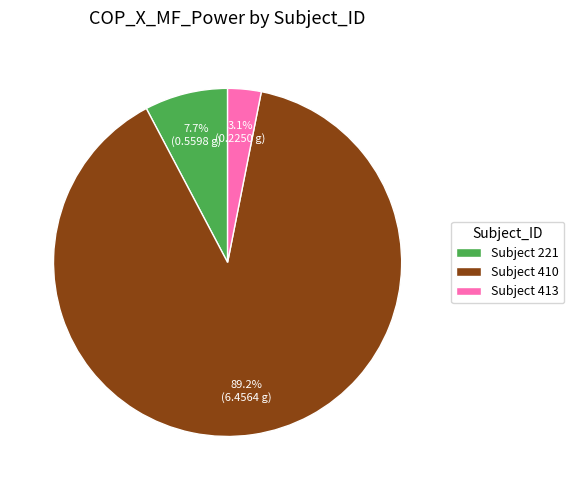

Which category has the biggest portion of the pie?

Subject 410